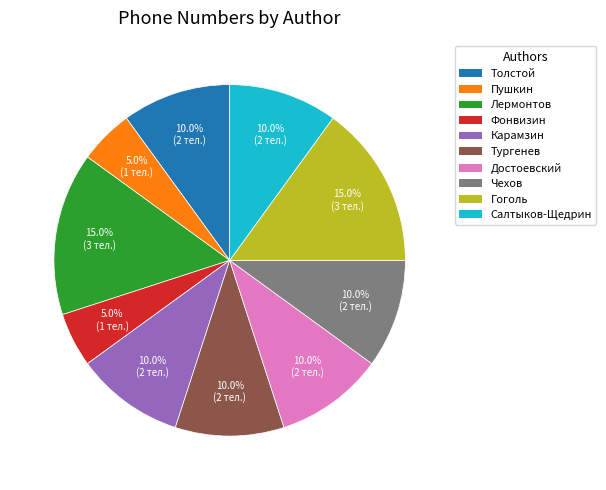

Count the number of slices in the pie.

10